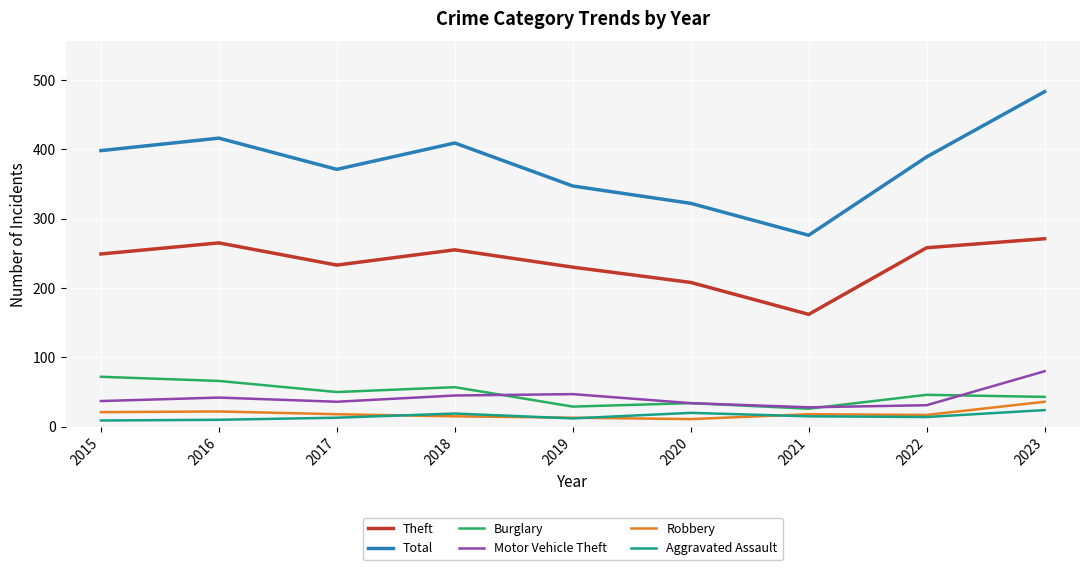

What is the maximum value shown in the chart?

483